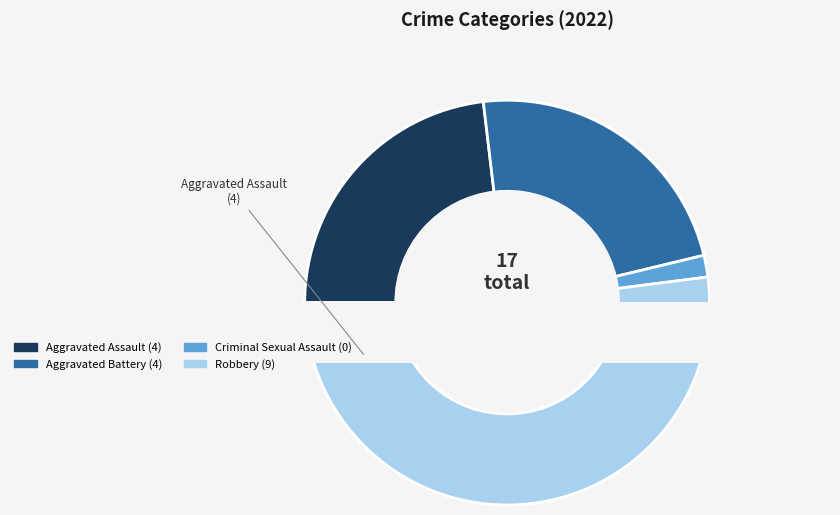

Count the number of slices in the pie.

4